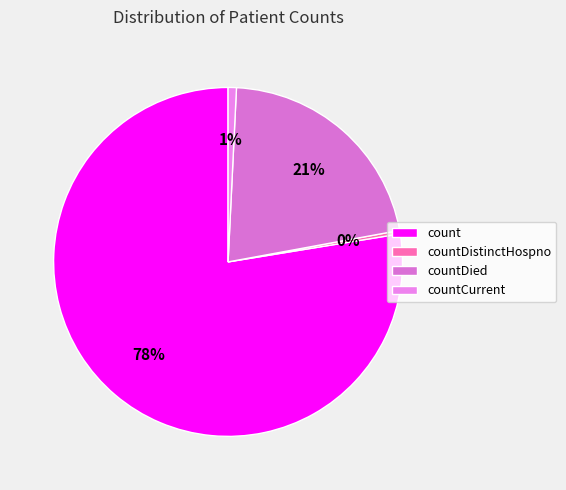

To the nearest percent, what is the difference between the largest and smallest slice percentages?

78%